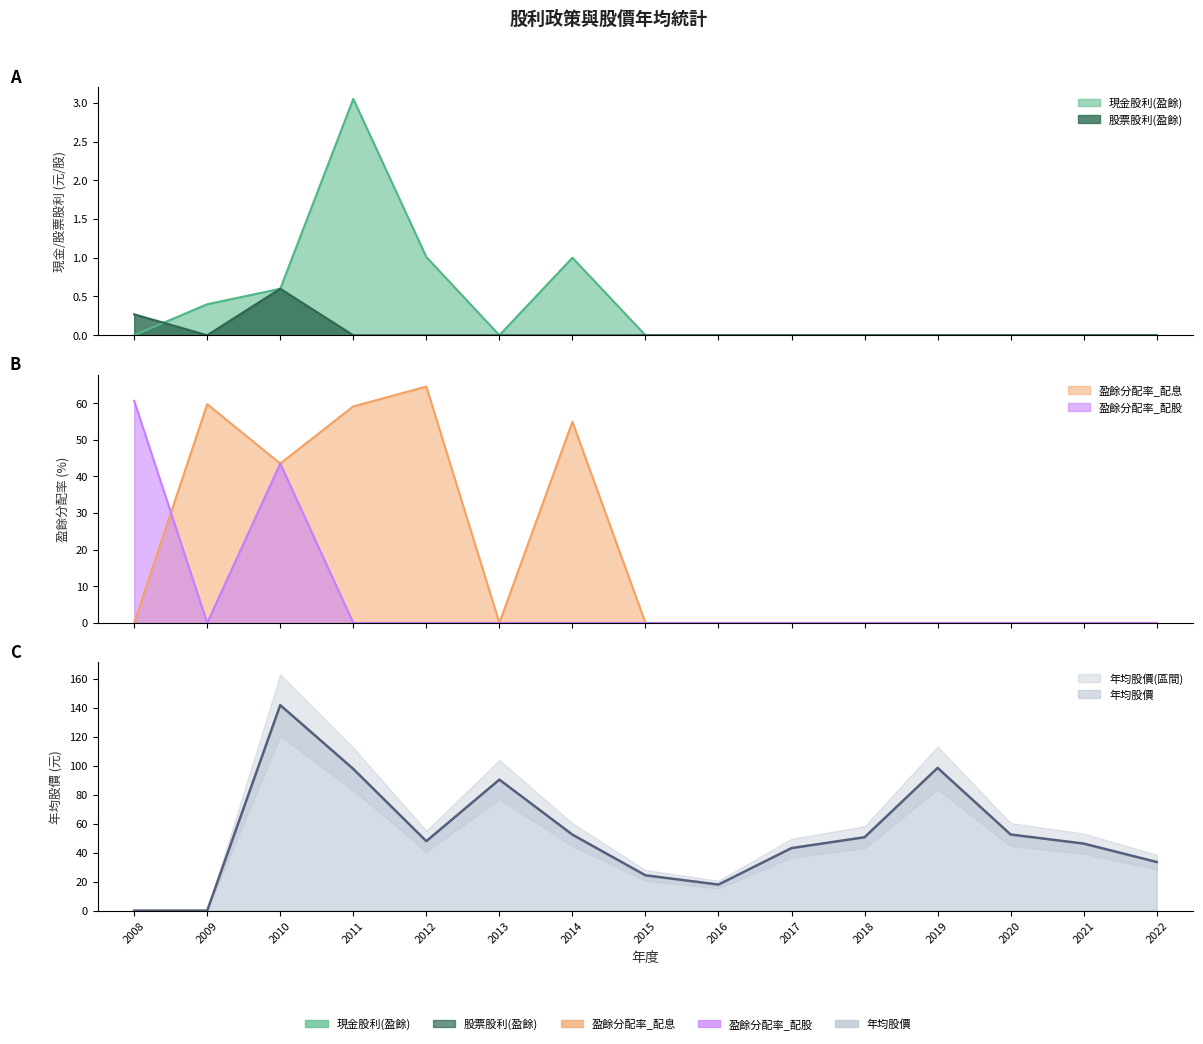

Where is the first local maximum for 現金股利(盈餘)?

2011